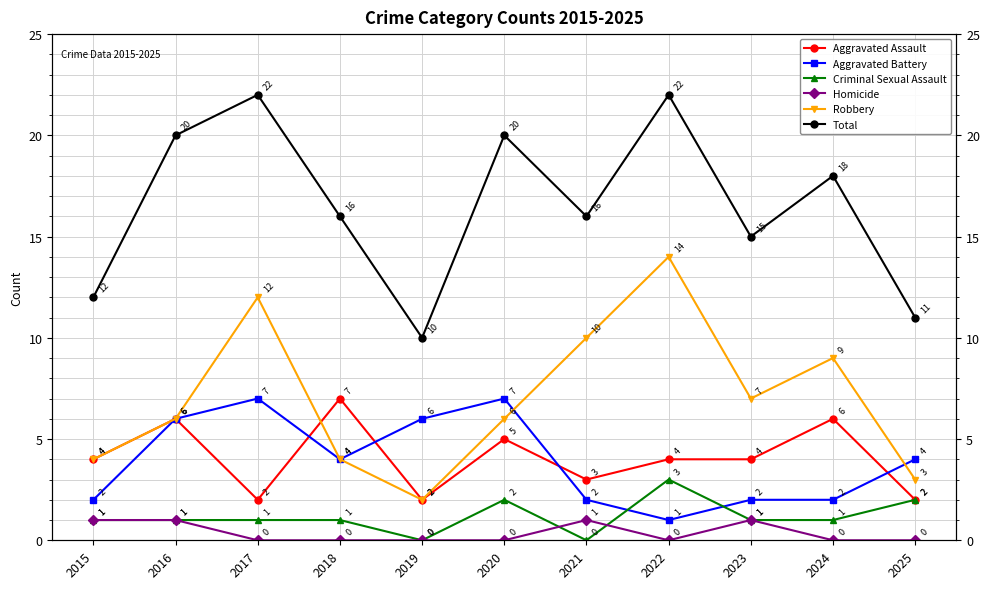

True or false: Robbery and Criminal Sexual Assault cross at least once.

False